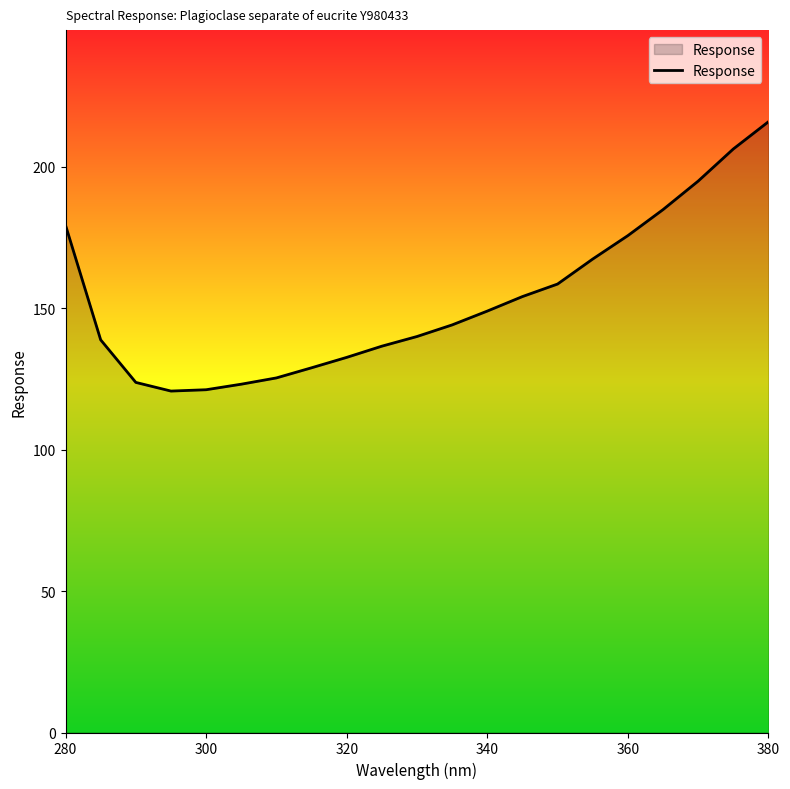

What is the difference between the maximum and minimum values?

95.2